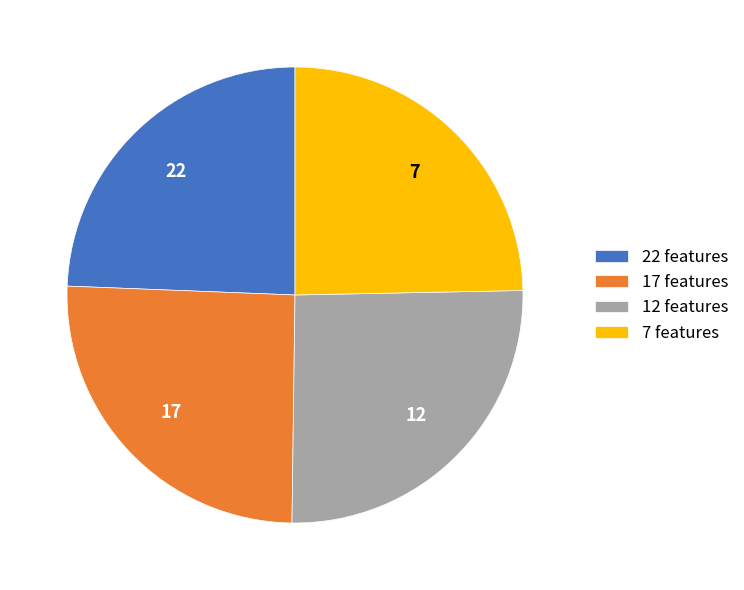

Does 12 features represent more than half of the total?

No